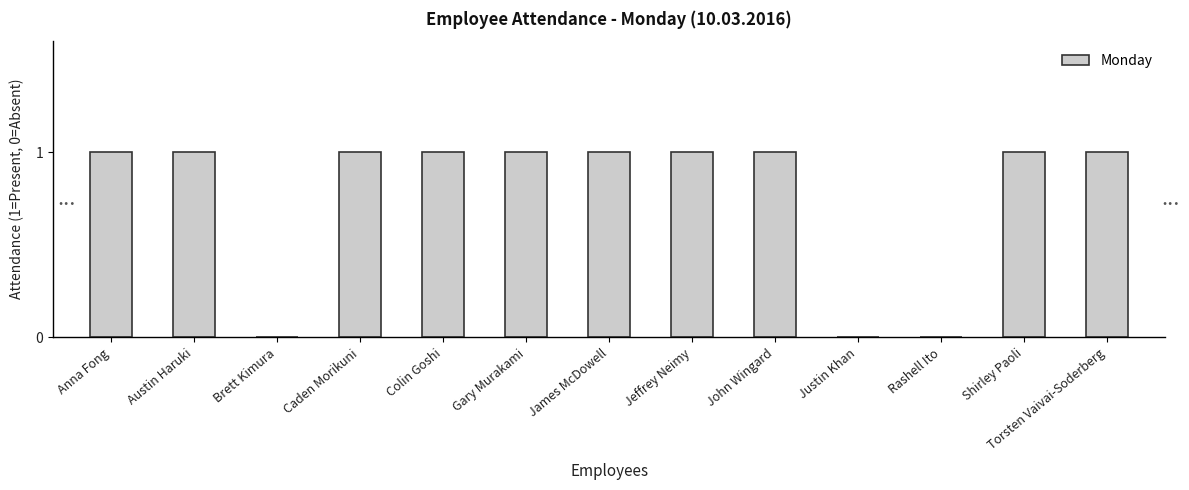

True or false: the data shows 1 at Jeffrey Neimy.

True